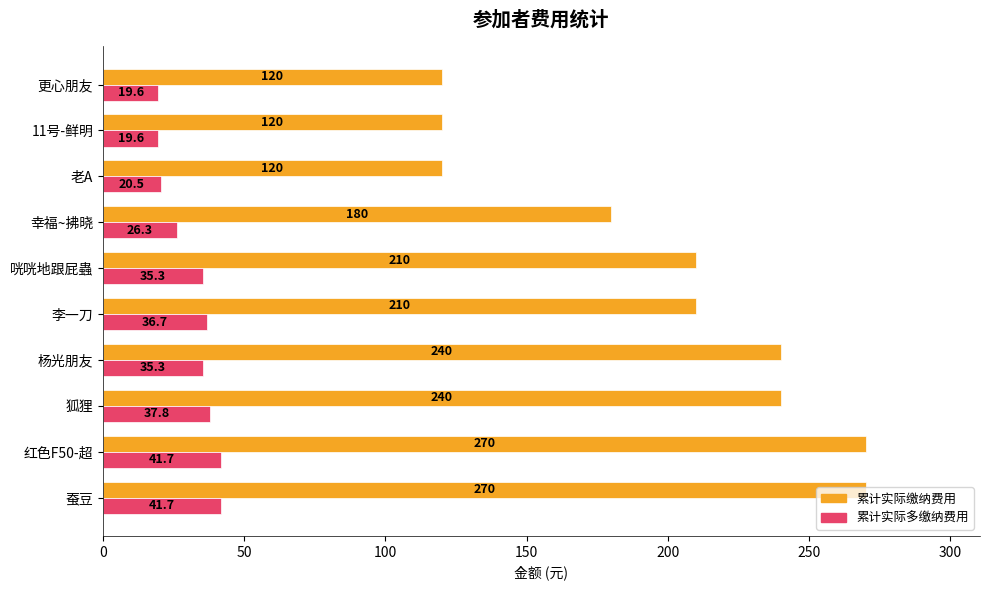

The value of 累计实际缴纳费用 at 更心朋友 is 120.0. True or false?

True